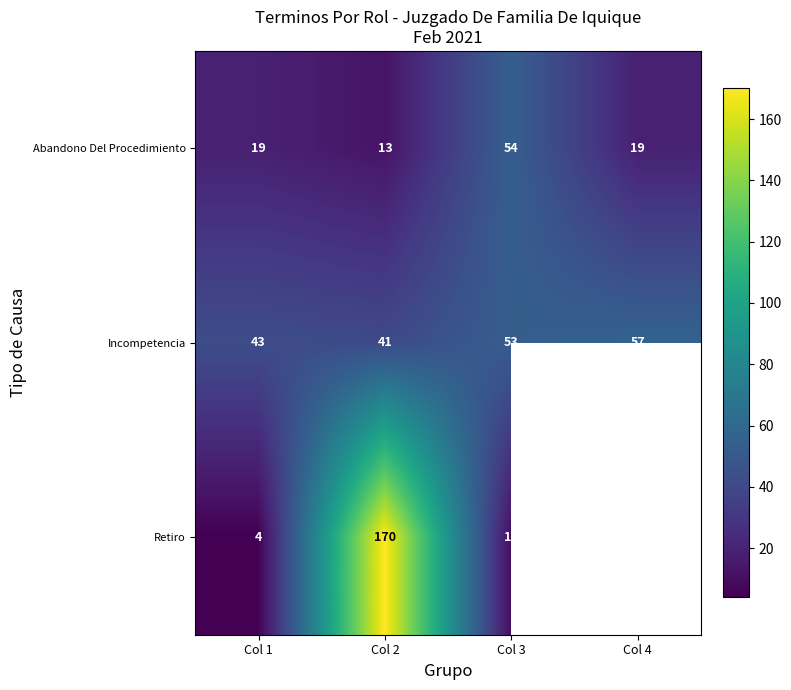

List the labels in order of Incompetencia value, smallest first.

Col 2, Col 1, Col 3, Col 4